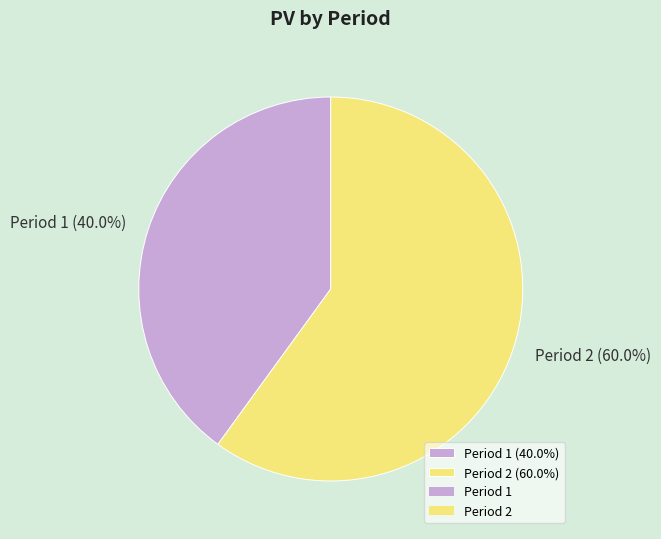

How many segments does this pie chart have?

2